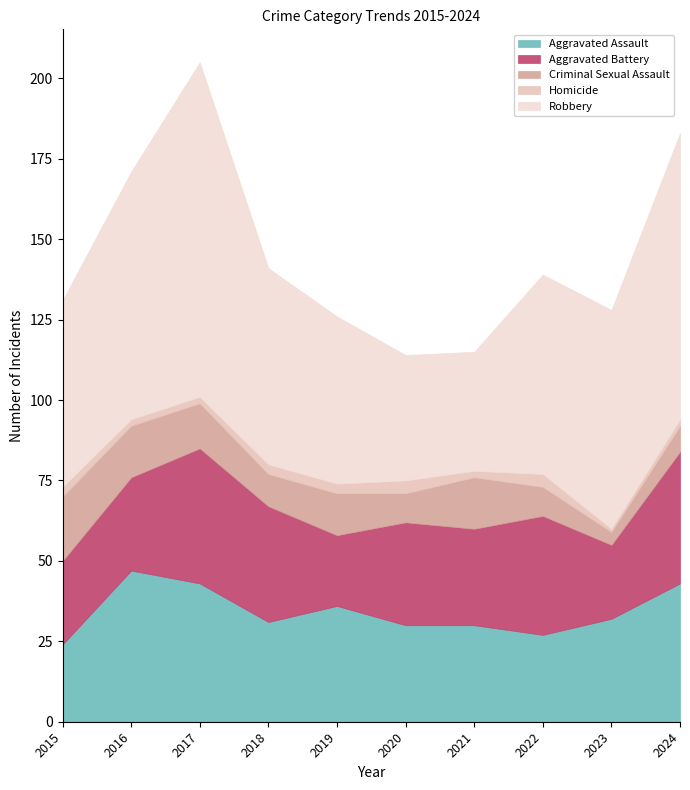

At which category is the sum across all series the highest?

2017